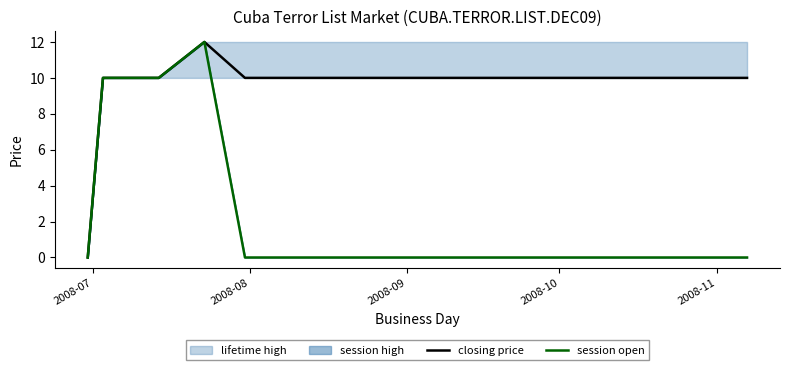

True or false: session open and closing price intersect in this chart.

False